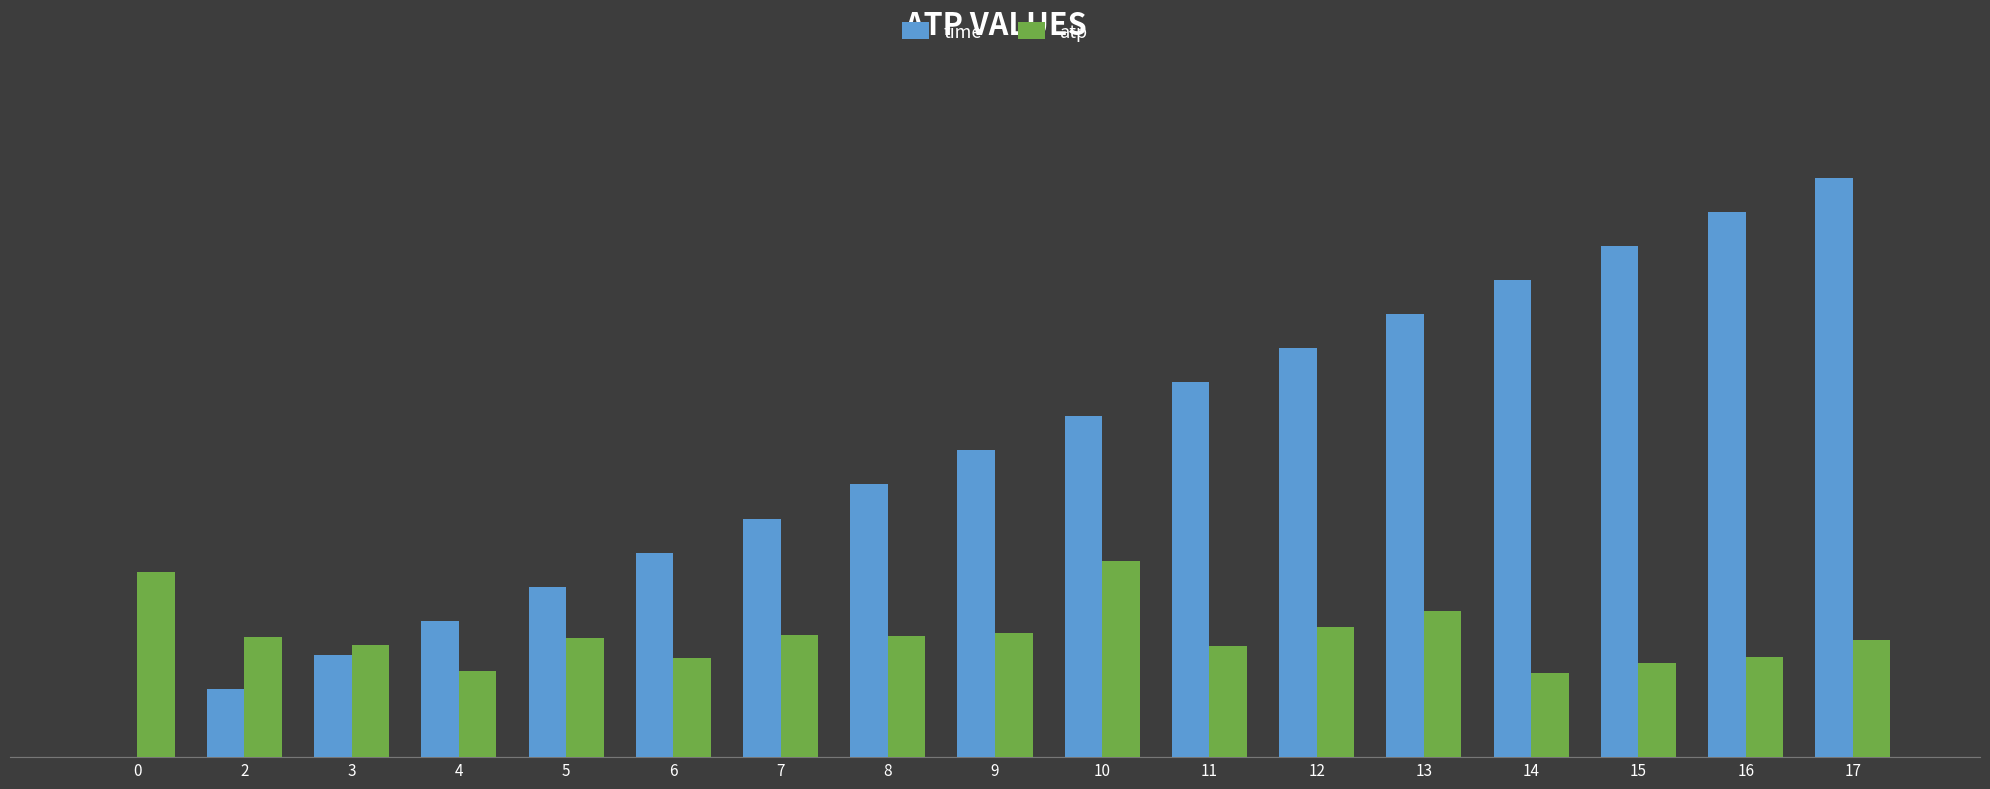

What is the sum of all time values?

152.0